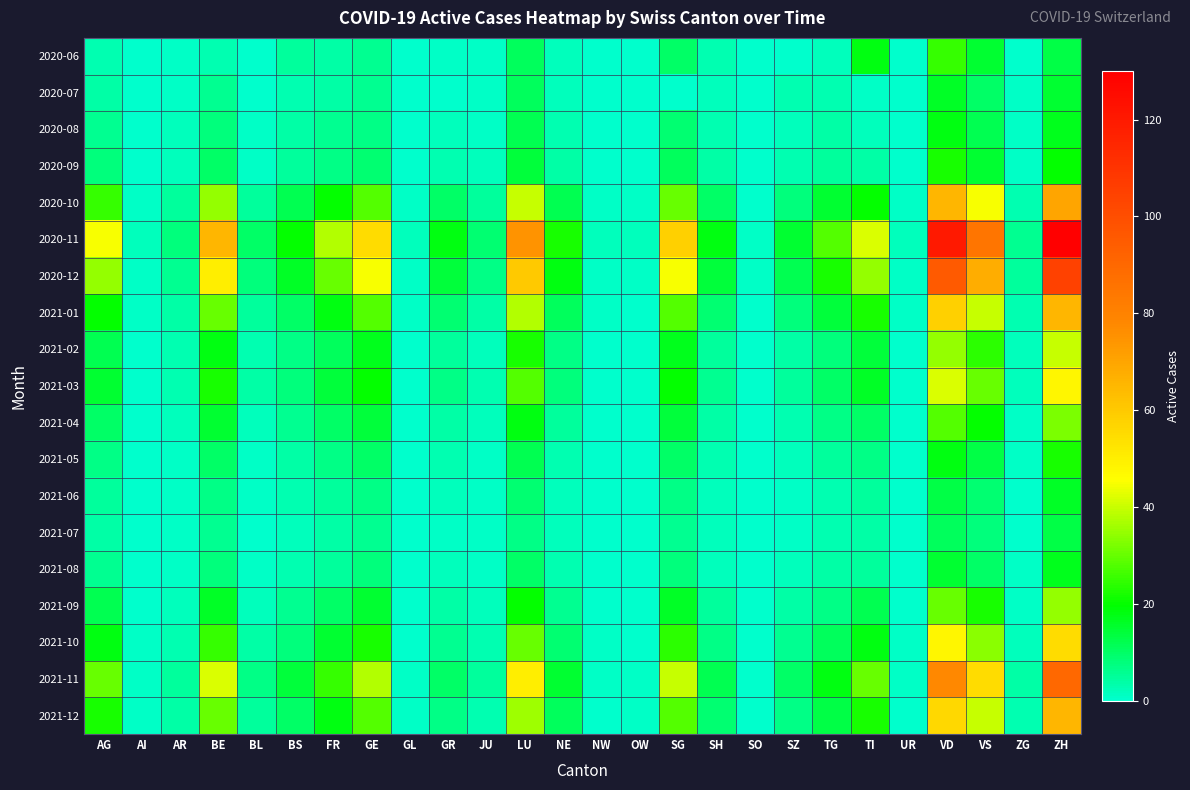

Which series has the largest total across all categories?

2020-11